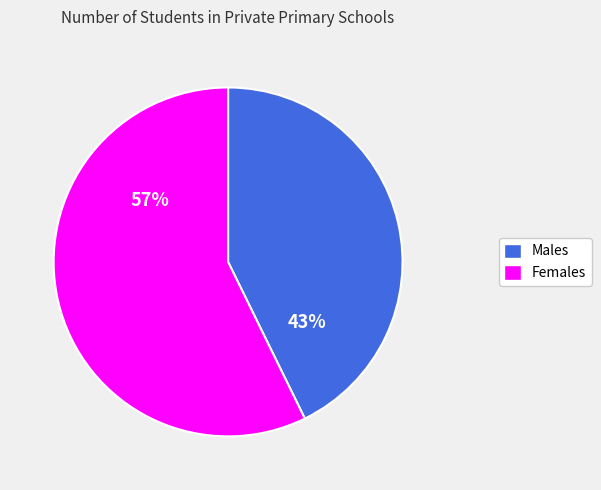

Is there any slice that represents more than half of the pie?

Yes